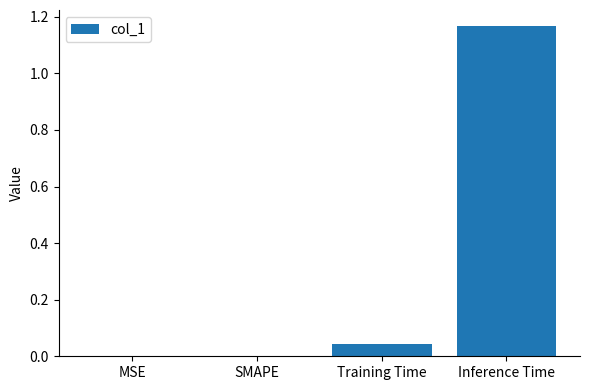

Which category has the highest value across all series?

Inference Time